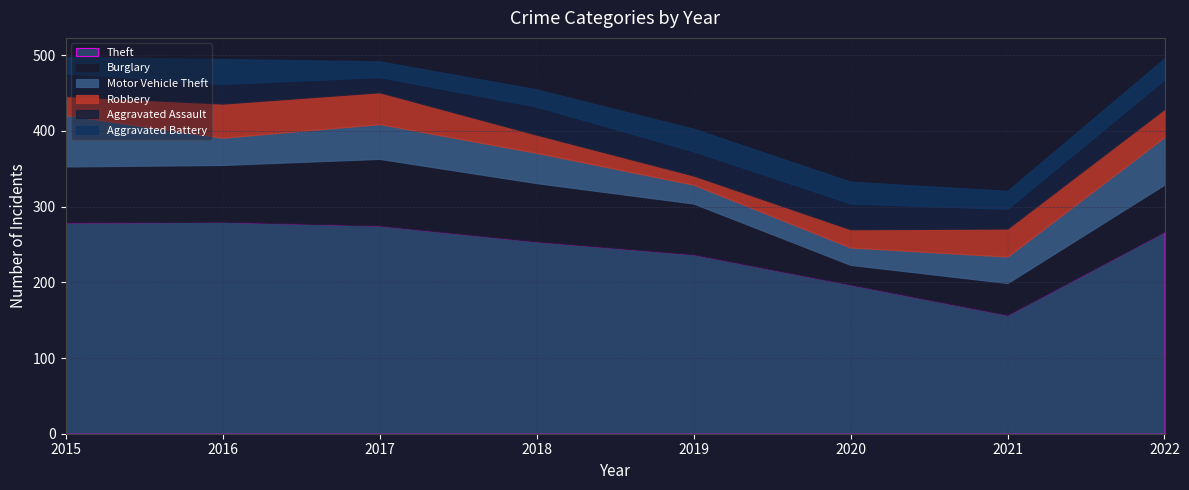

Reading left to right, what are all the values shown in this chart?

Theft: 279	280	275	254	237	197	157	267
Burglary: 74	75	88	77	67	26	42	62
Motor Vehicle Theft: 68	36	46	40	25	23	35	63
Robbery: 25	45	42	24	12	24	37	37
Aggravated Assault: 30	26	20	37	32	34	26	39
Aggravated Battery: 22	33	21	23	30	29	24	28